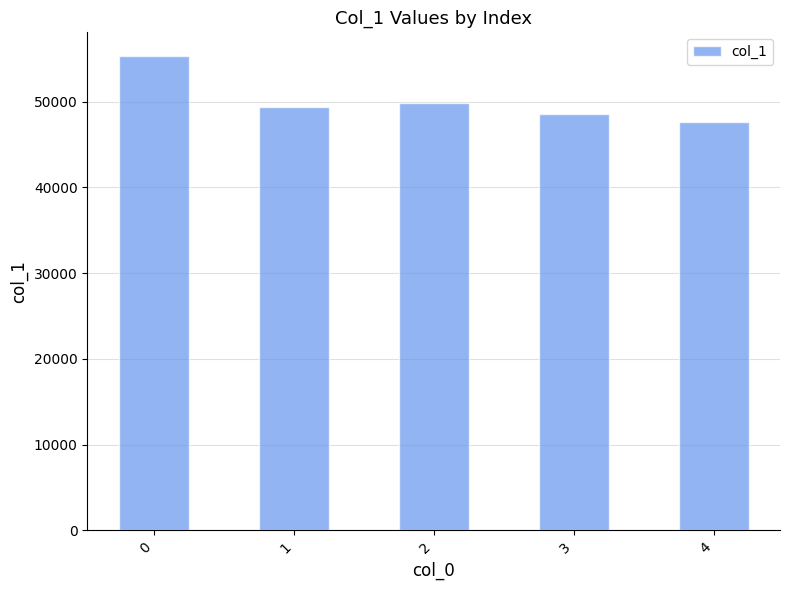

What is the ratio of the value at 4 to the value at 3?

1.0